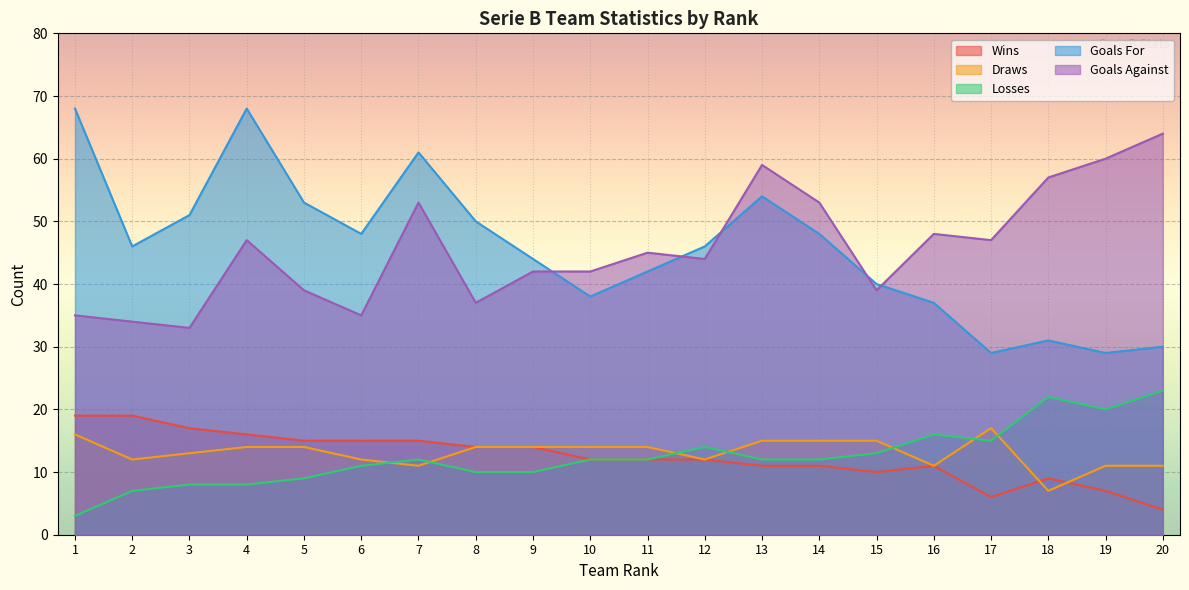

Reading left to right, list all the values displayed in this chart.

W: 19	19	17	16	15	15	15	14	14	12	12	12	11	11	10	11	6	9	7	4
D: 16	12	13	14	14	12	11	14	14	14	14	12	15	15	15	11	17	7	11	11
L: 3	7	8	8	9	11	12	10	10	12	12	14	12	12	13	16	15	22	20	23
F: 68	46	51	68	53	48	61	50	44	38	42	46	54	48	40	37	29	31	29	30
A: 35	34	33	47	39	35	53	37	42	42	45	44	59	53	39	48	47	57	60	64